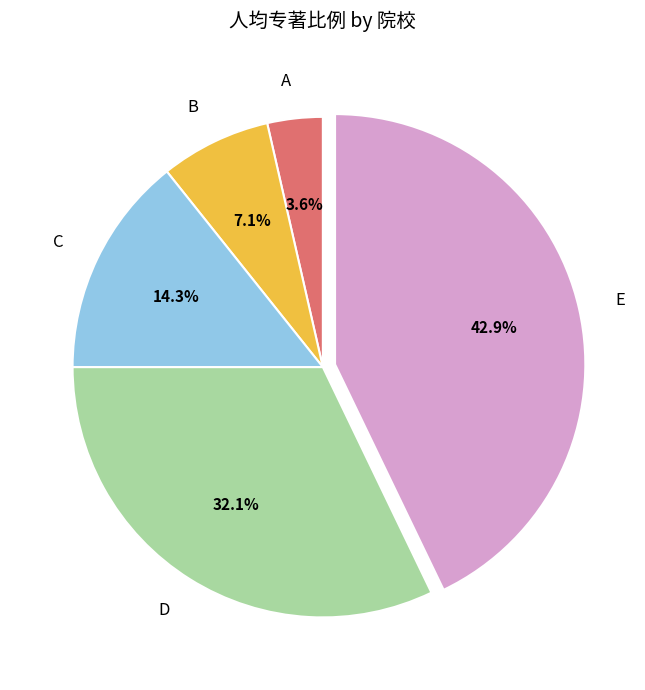

Which slice is the largest?

E